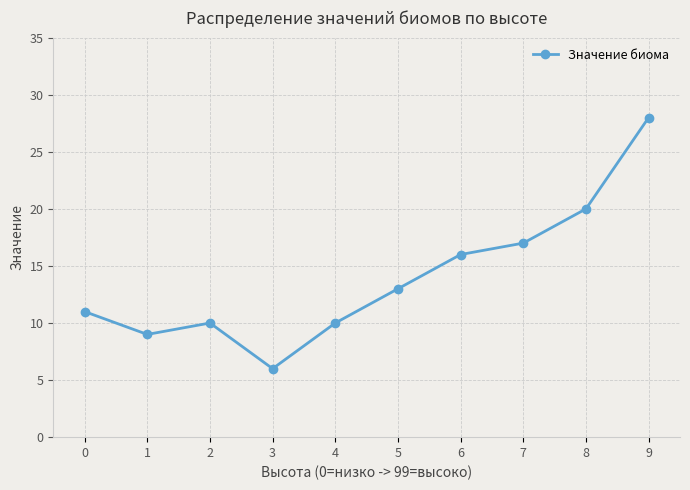

What is the difference between the maximum and second lowest values?

19